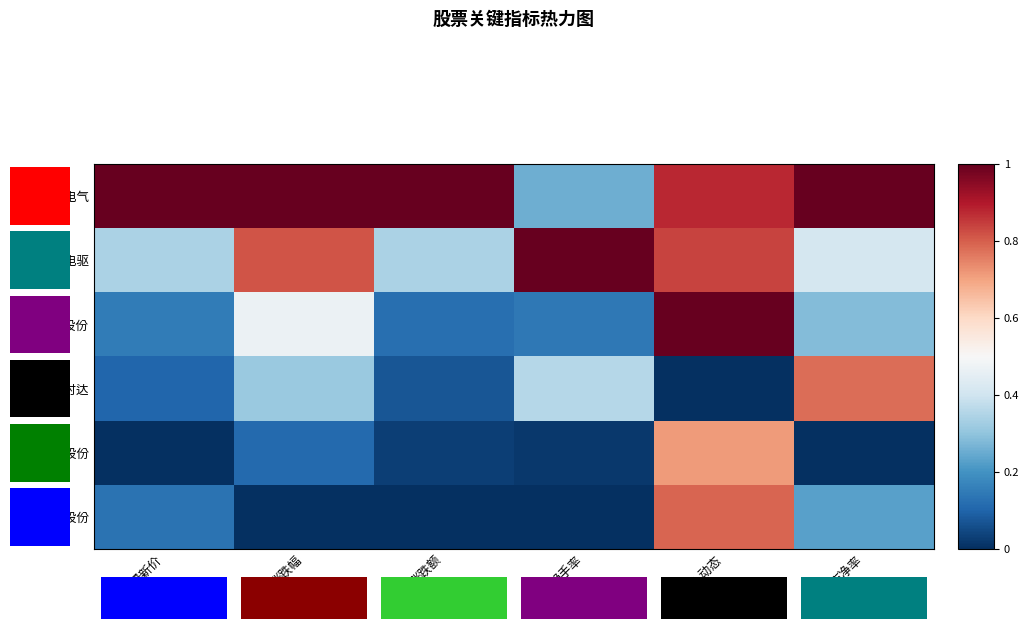

Rank the series by their maximum value, from lowest to highest.

孚日股份, 新时达, 佳电股份, 伟创电气, 卧龙电驱, 科汇股份